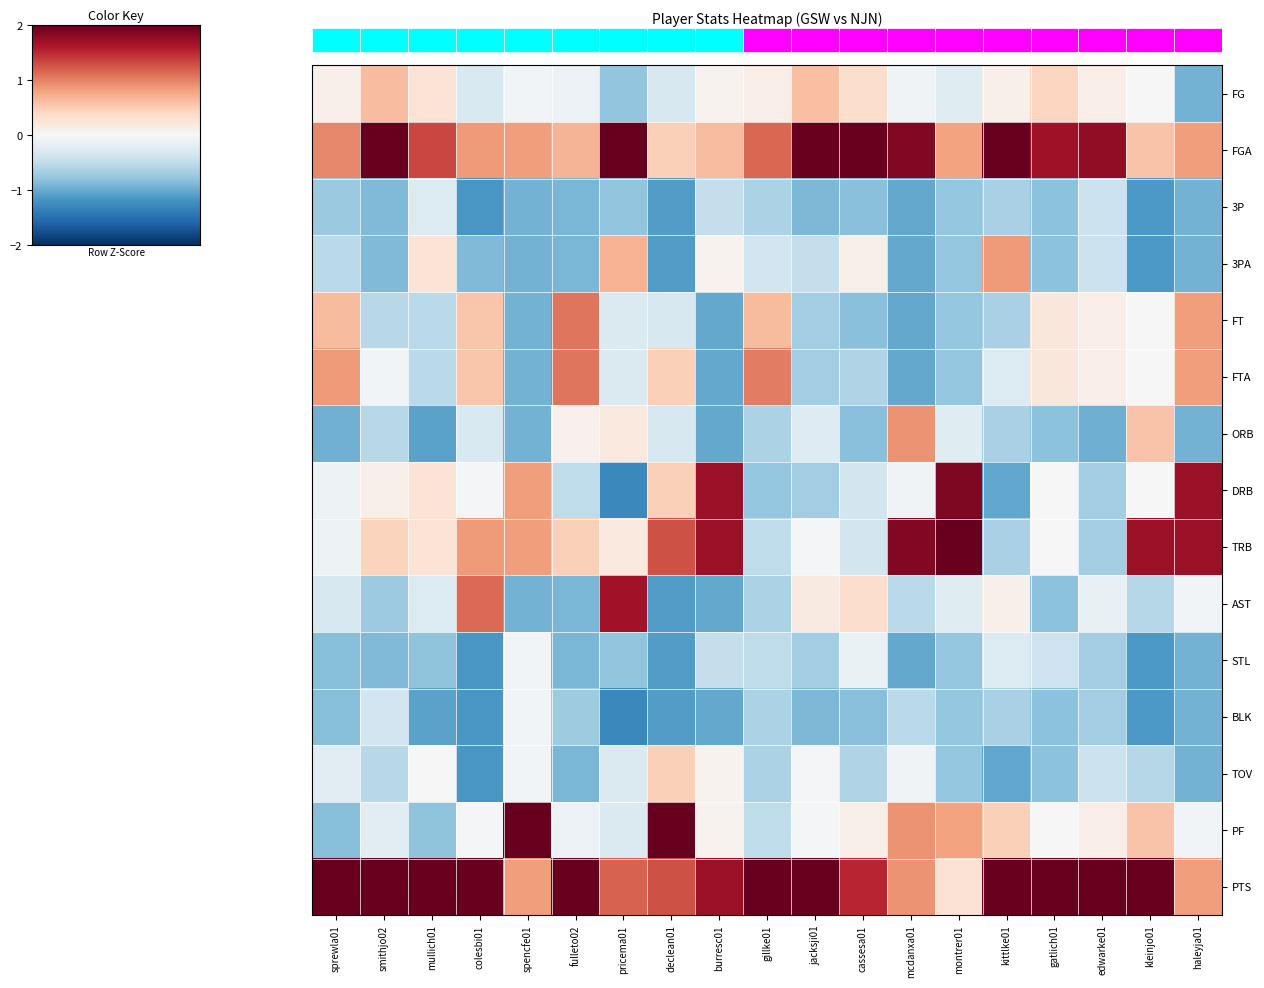

What is the maximum value for STL?

-0.1